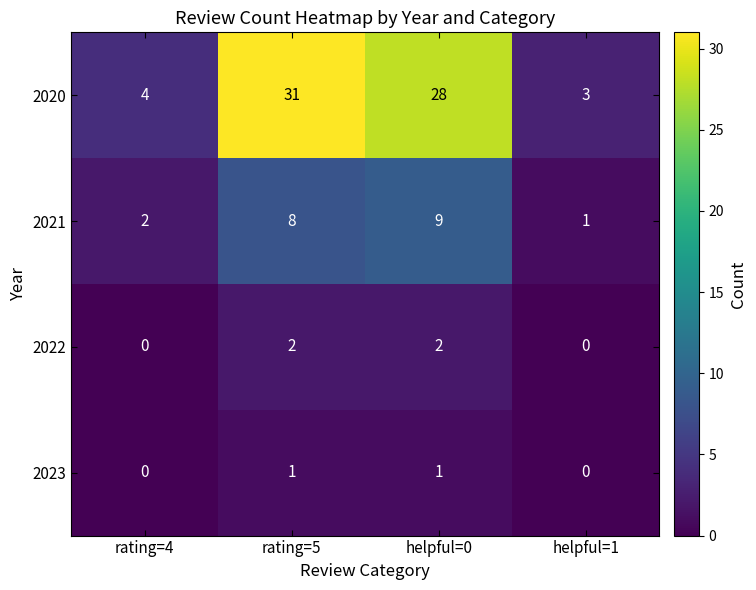

Which series changed the most between rating=4 and rating=5?

2020